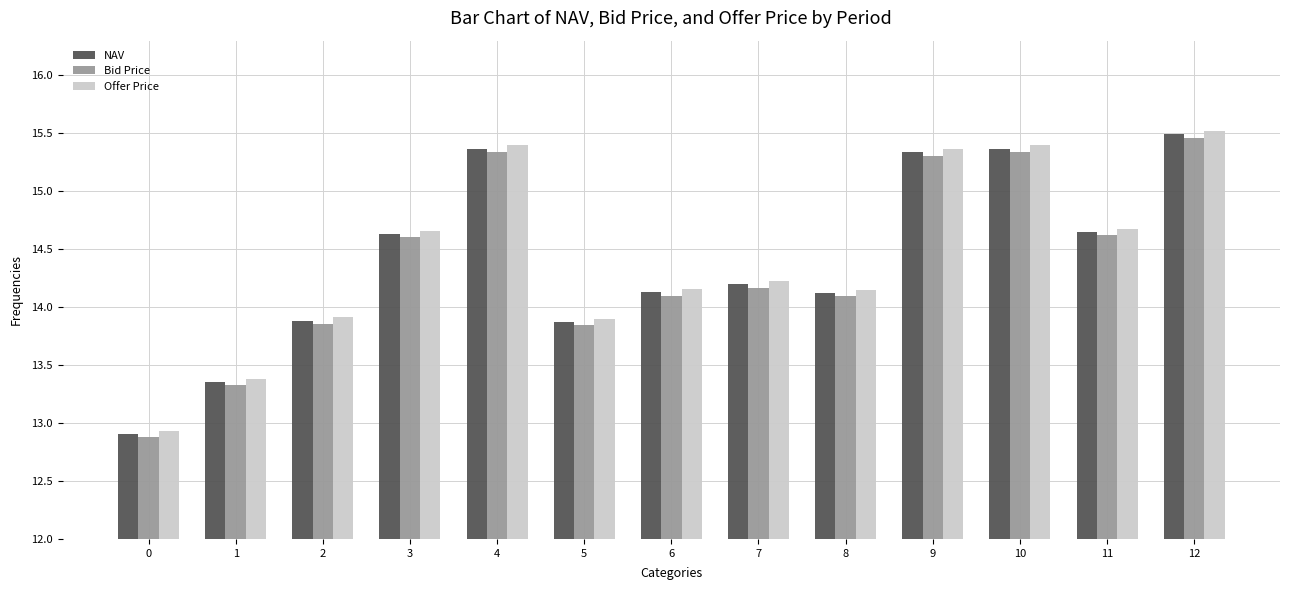

Between 0 and 6, which series saw the biggest shift?

Offer Price